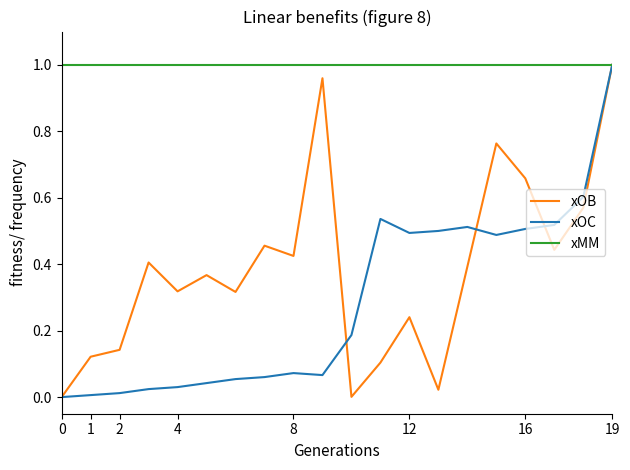

Which series has the largest total across all categories?

xMM